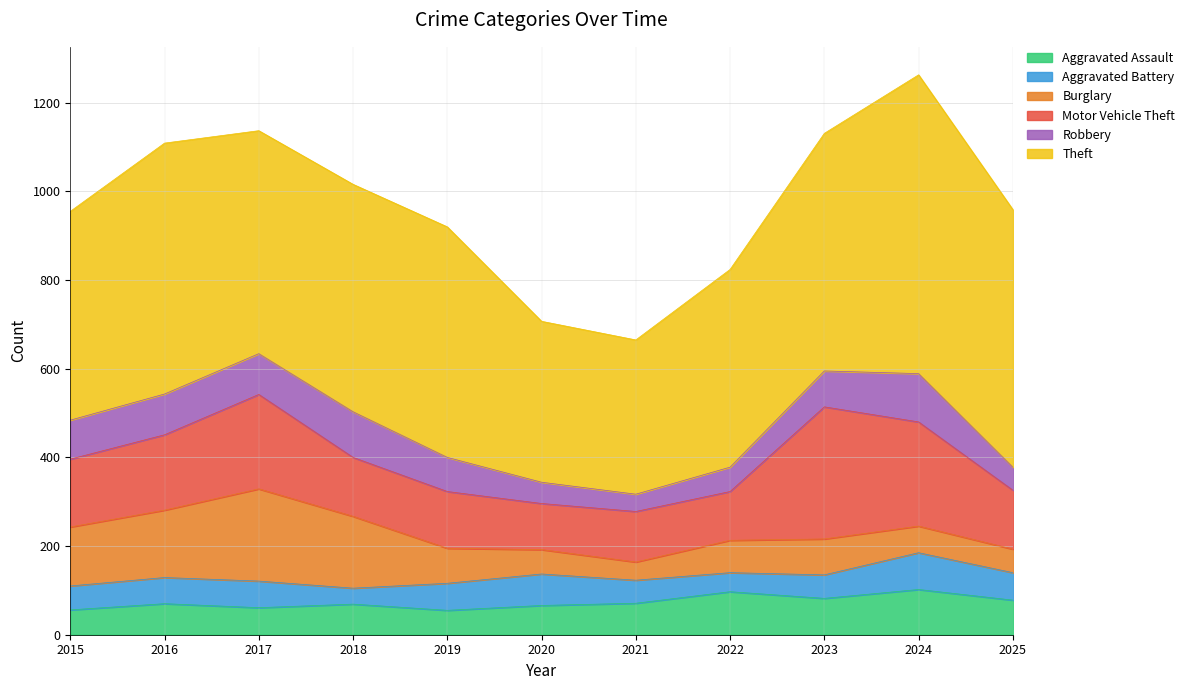

At how many categories does at least one series exceed 532?

4